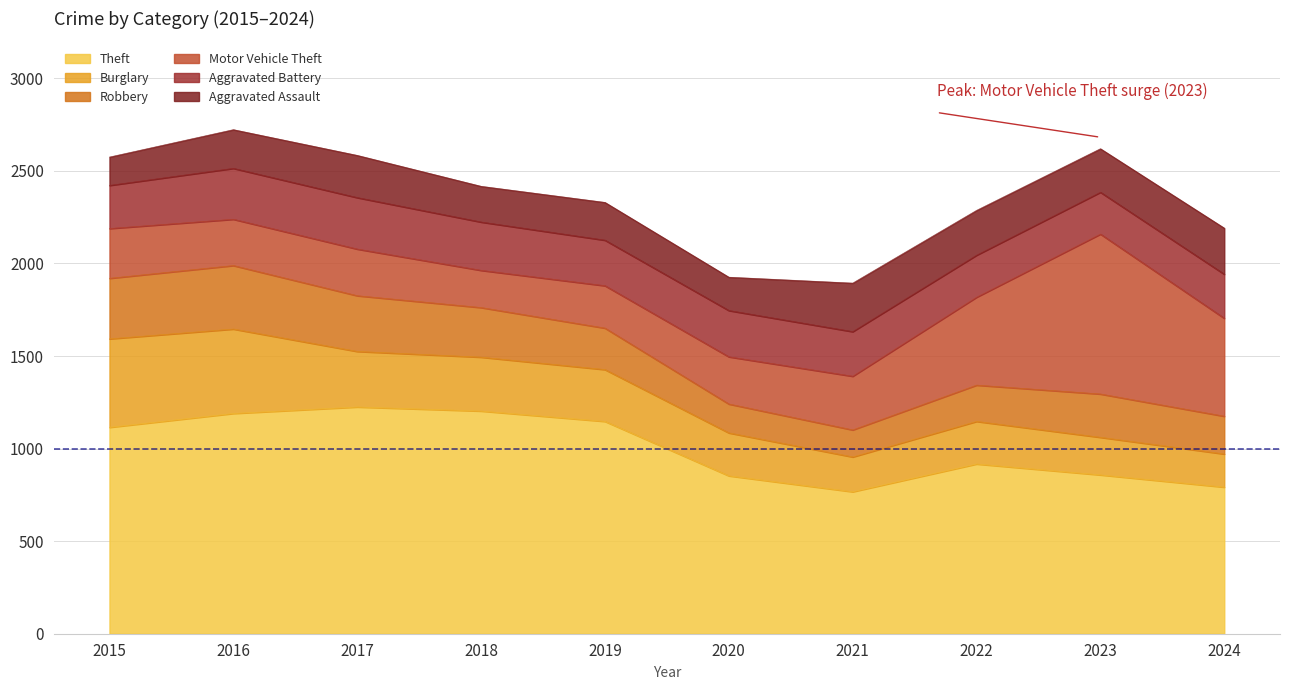

Reading right to left, list all the values displayed in this chart.

Theft: 2024=792	2023=858	2022=917	2021=767	2020=853	2019=1147	2018=1203	2017=1225	2016=1190	2015=1115
Burglary: 2024=179	2023=203	2022=230	2021=188	2020=232	2019=280	2018=291	2017=300	2016=456	2015=478
Robbery: 2024=204	2023=234	2022=196	2021=146	2020=156	2019=224	2018=268	2017=301	2016=343	2015=327
Motor Vehicle Theft: 2024=529	2023=864	2022=475	2021=290	2020=255	2019=229	2018=201	2017=252	2016=250	2015=269
Aggravated Battery: 2024=238	2023=226	2022=227	2021=241	2020=250	2019=246	2018=261	2017=278	2016=275	2015=233
Aggravated Assault: 2024=249	2023=235	2022=242	2021=262	2020=180	2019=204	2018=193	2017=228	2016=209	2015=153